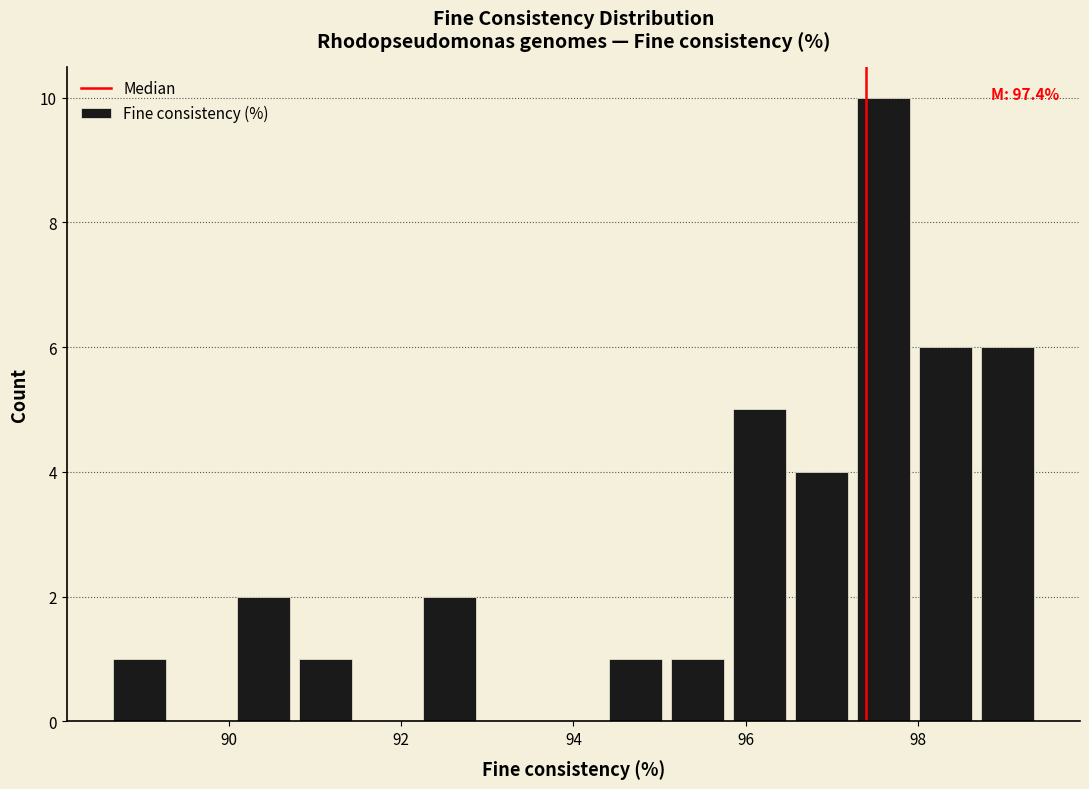

Read against the x-axis, roughly where is the centre of the tallest bar?

97.6